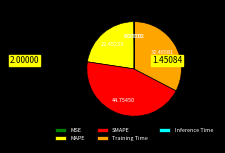

Which slice is the largest?

SMAPE